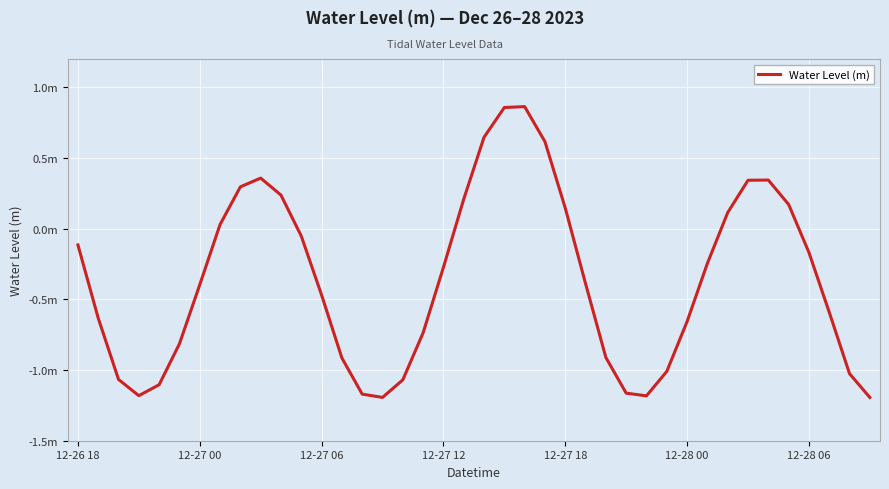

Is this an area chart (filled region under the line)?

No